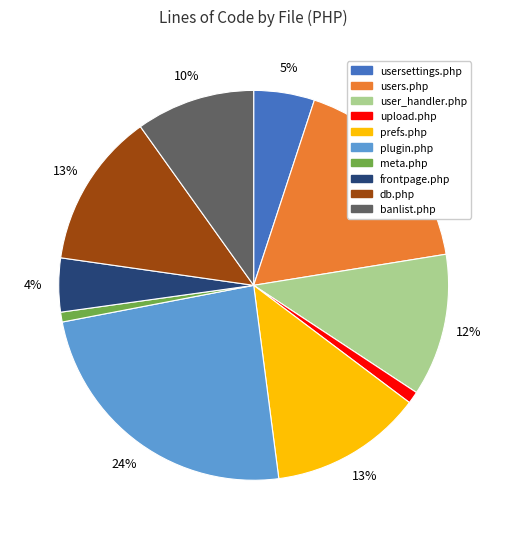

The users.php slice represents 25% of the pie. True or false?

False